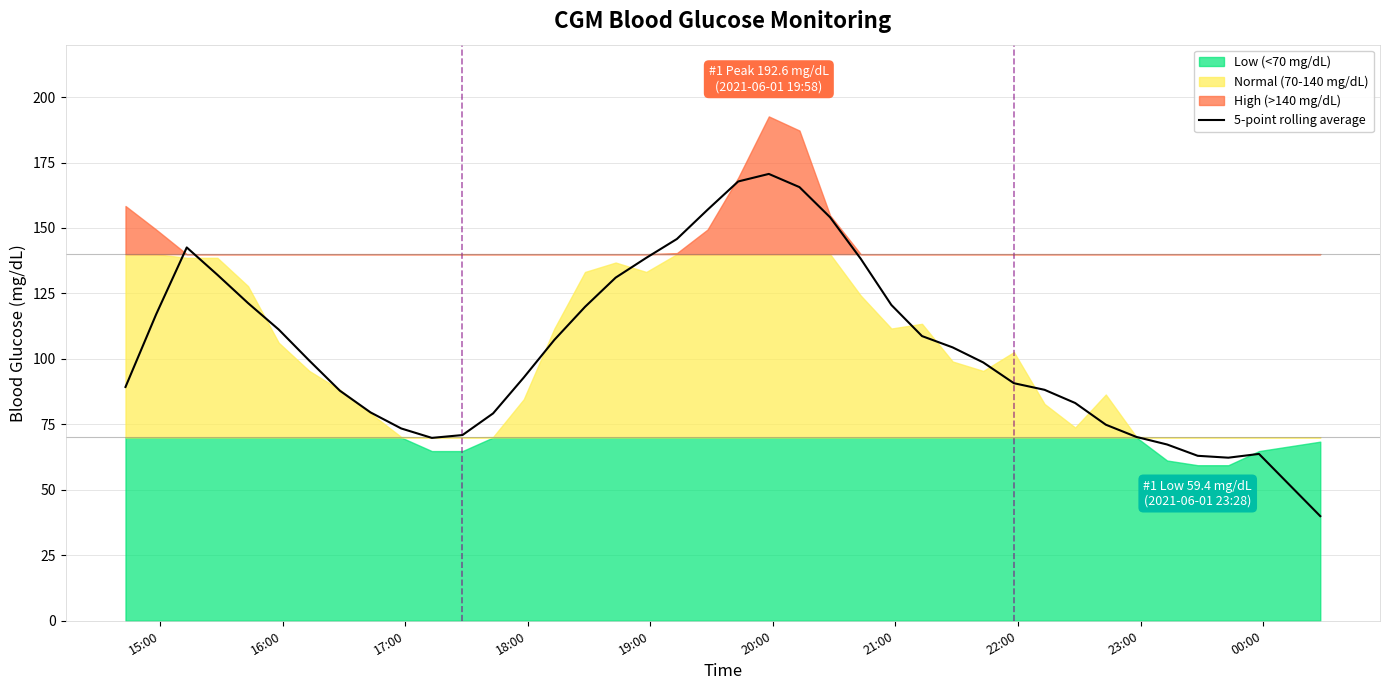

What is the maximum value for 5-point rolling average?

170.6